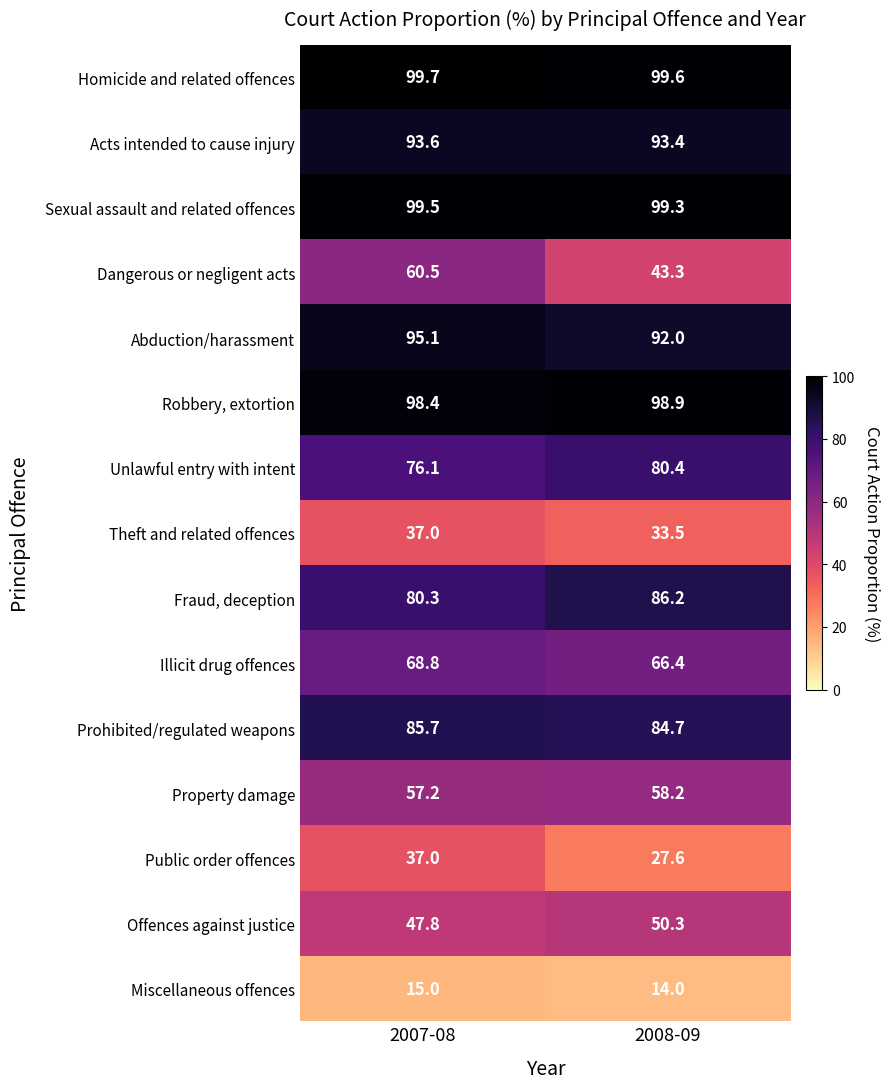

What is the average value of the Acts intended to cause injury series?

93.5